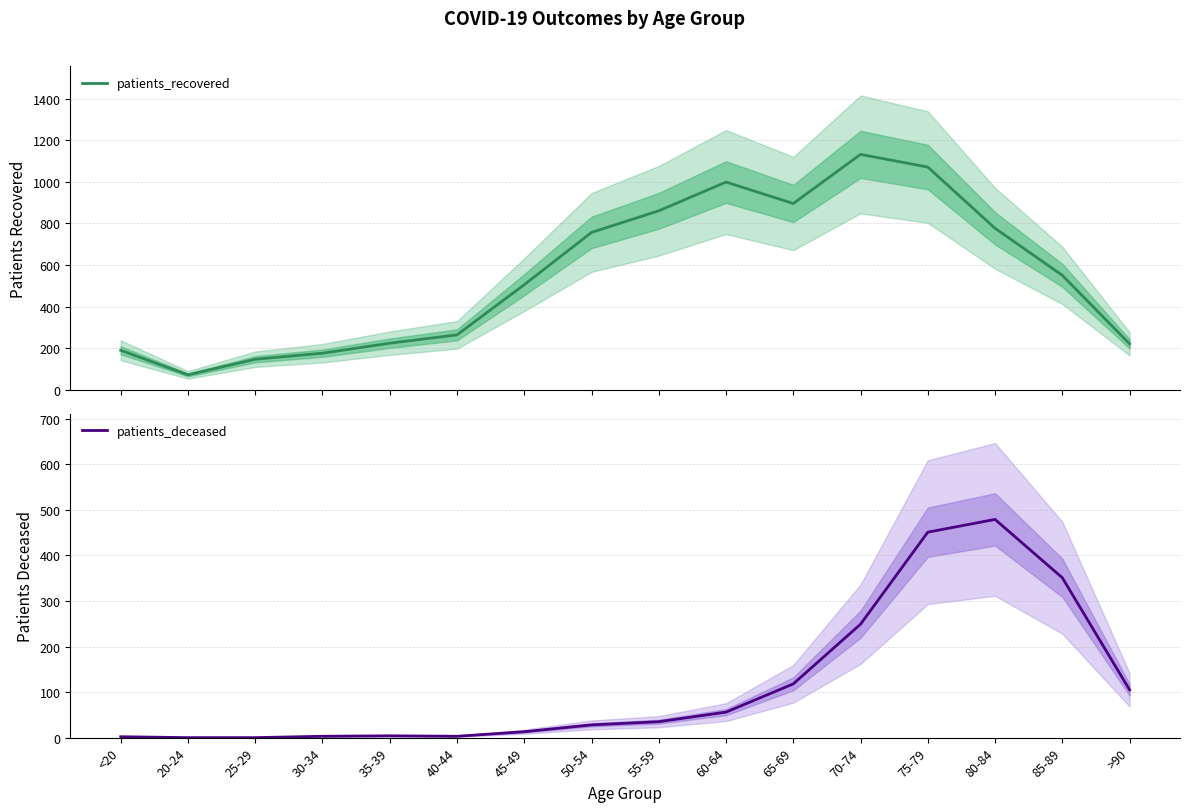

What is the approximate value of patients_deceased at 85-89, to the nearest 50?

350